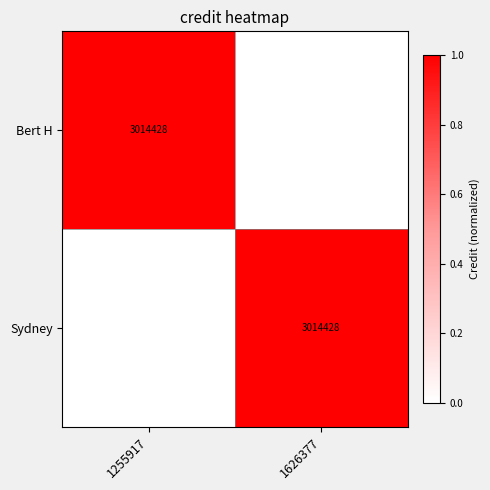

Is it true that Sydney equals 1 at 1626377?

False